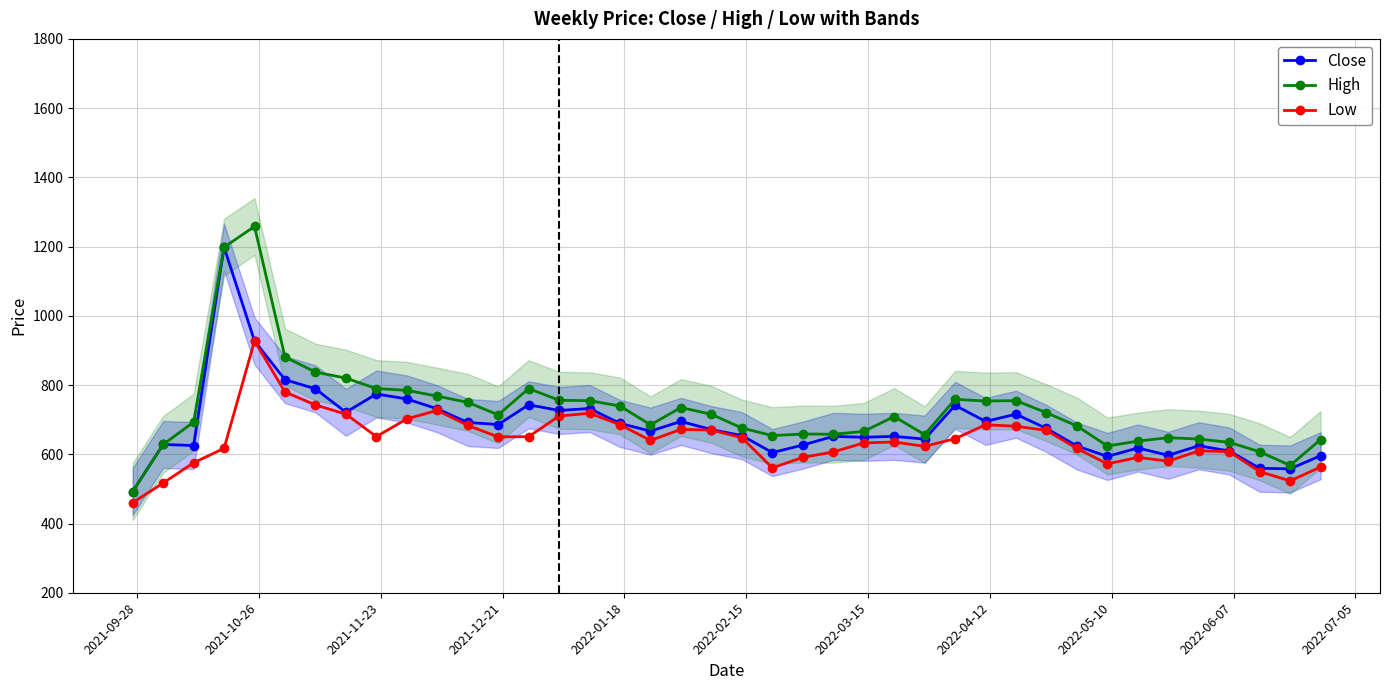

True or false: Low and High cross at least once.

False